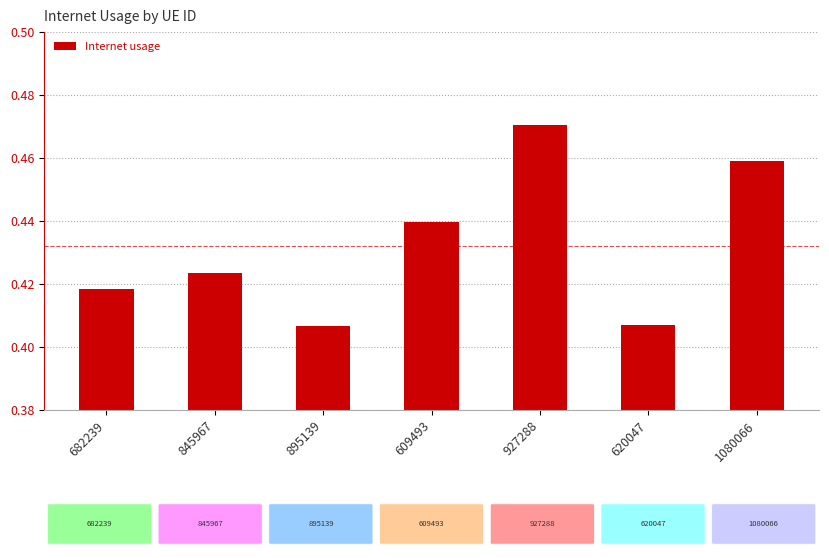

What is the difference between the second highest and minimum values?

0.1